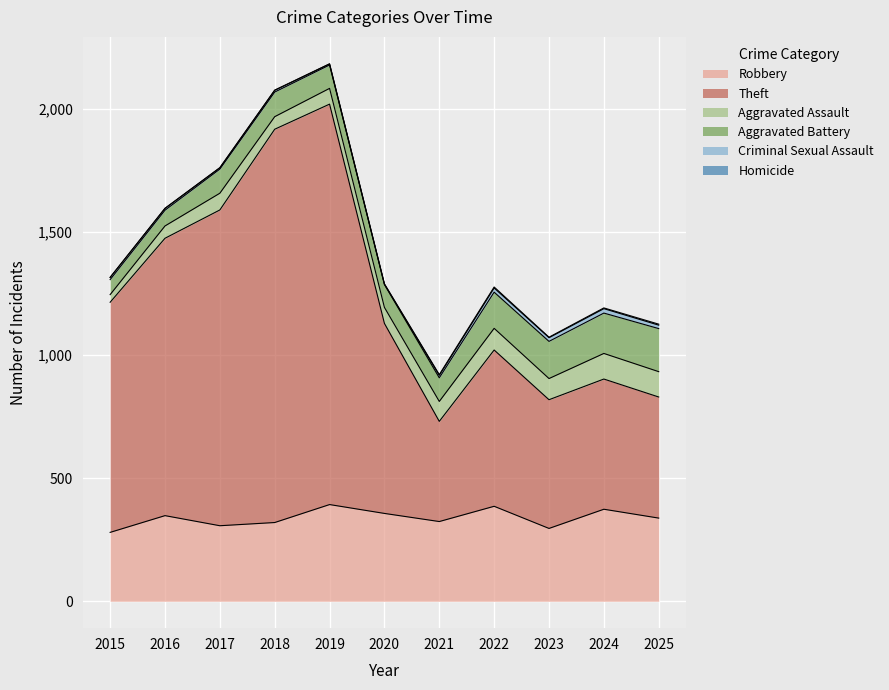

Where is the first local maximum for Aggravated Assault?

2017